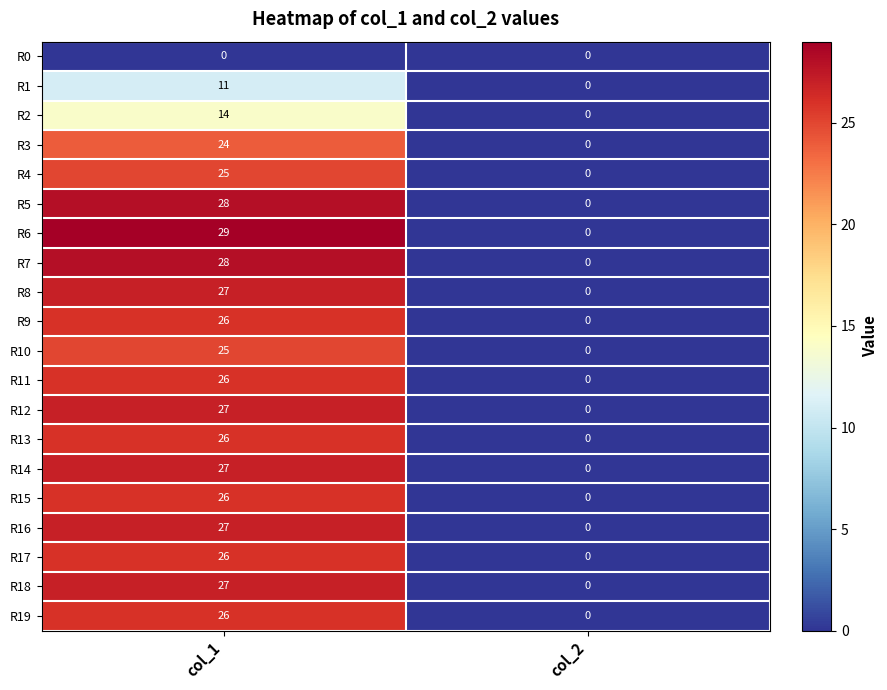

Which category has the lowest value in the R11 series?

col_2